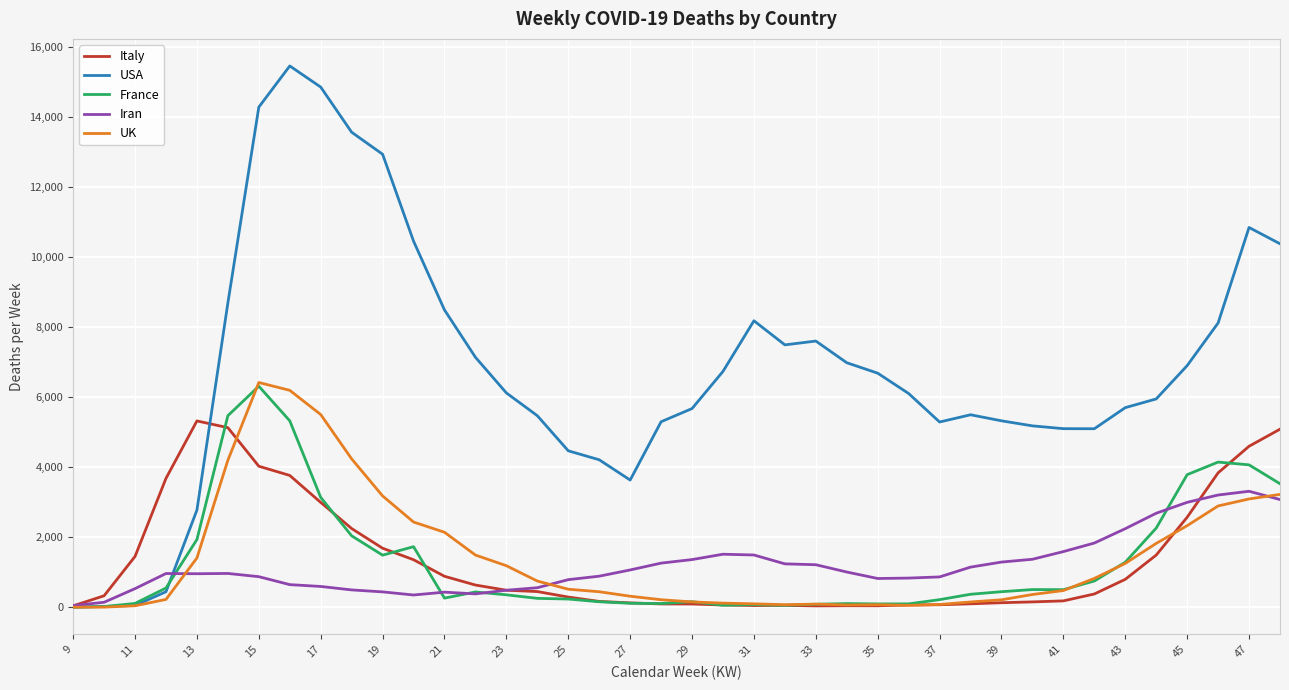

Which series has the widest spread of values?

USA